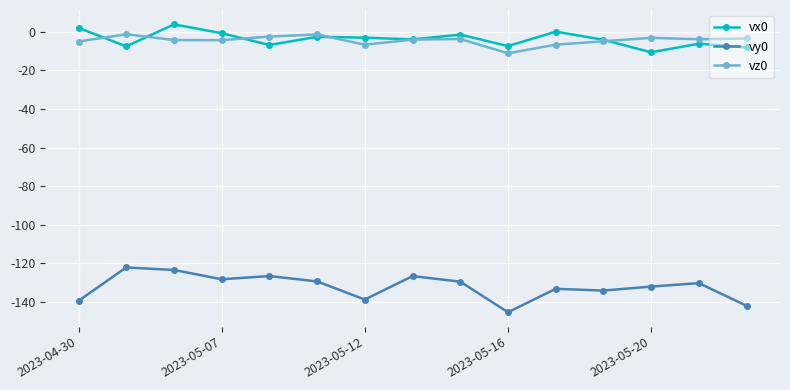

True or false: vy0 has more than 2 interior local peaks.

True